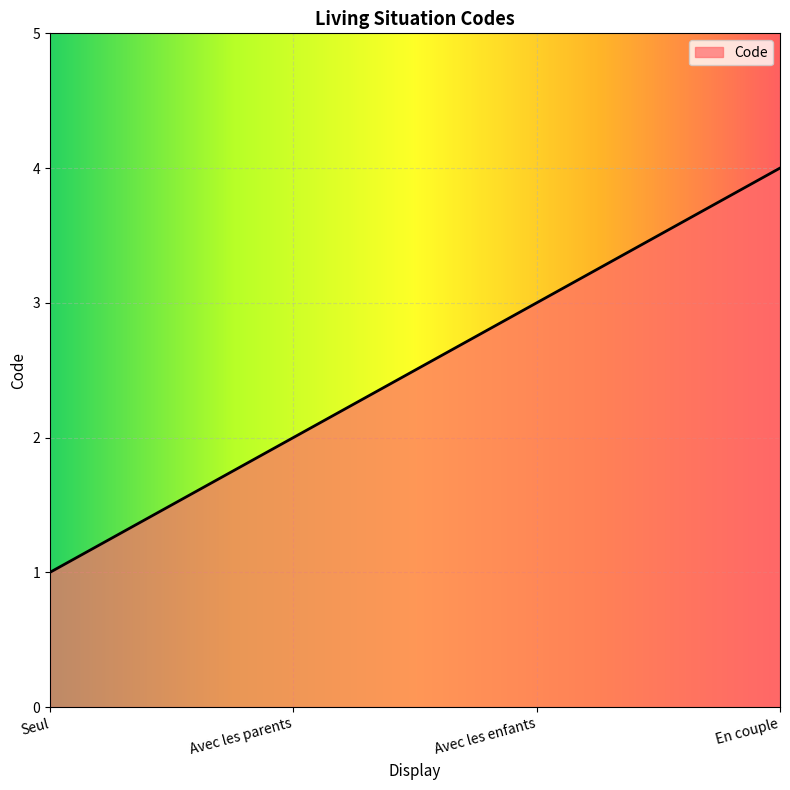

Reading left to right, transcribe all the data shown in this chart.

Seul=1	Avec les parents=2	Avec les enfants=3	En couple=4